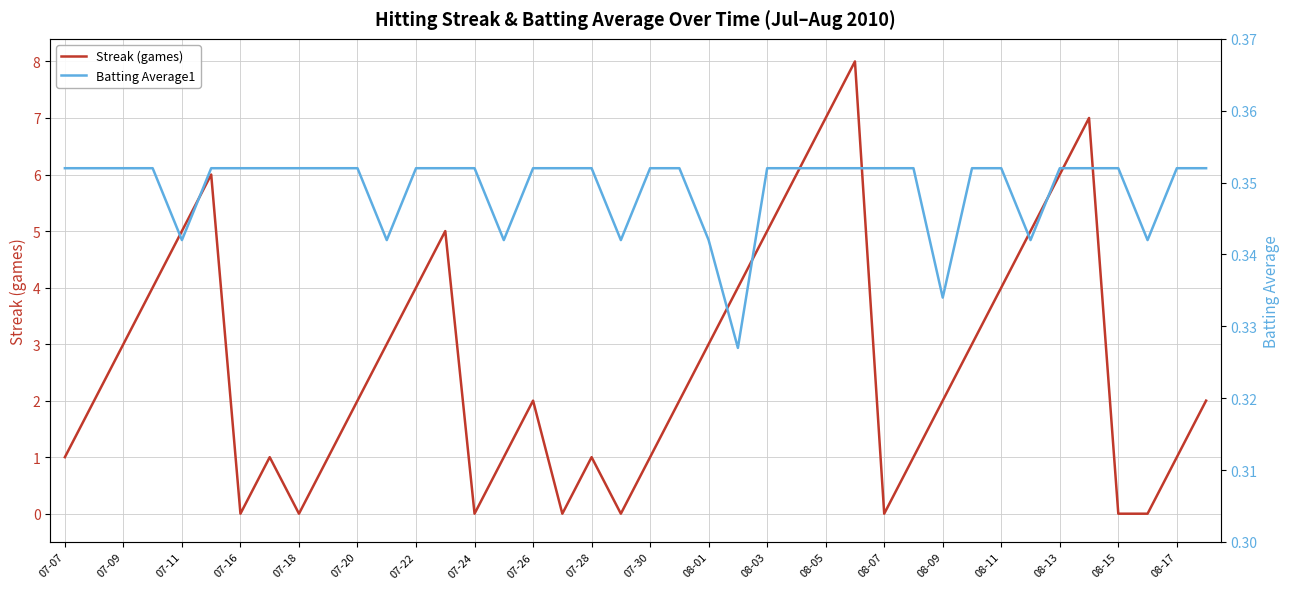

The value of Streak (games) at 07-18 is -3. True or false?

False